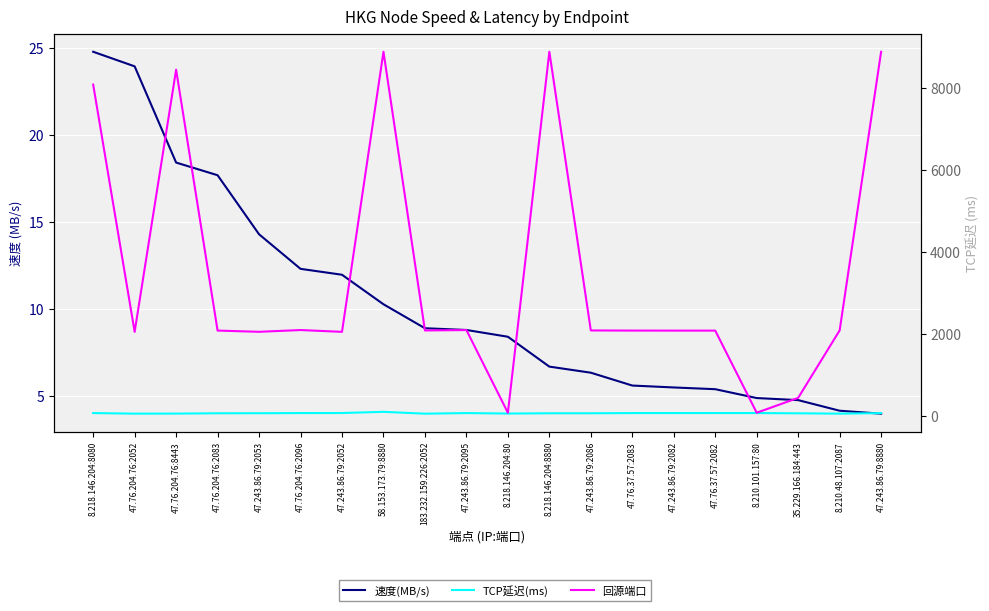

Rank the series by their maximum value, from lowest to highest.

速度(MB/s), TCP延迟(ms), 回源端口